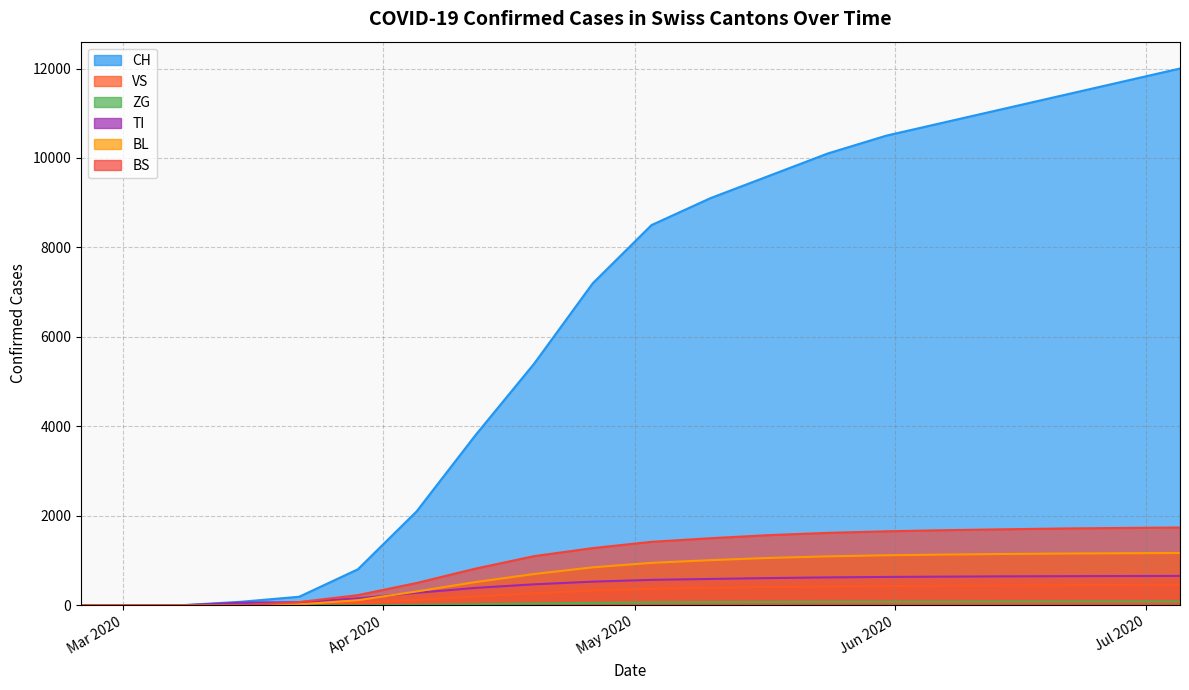

What position from the right is 2020-06-28?

2